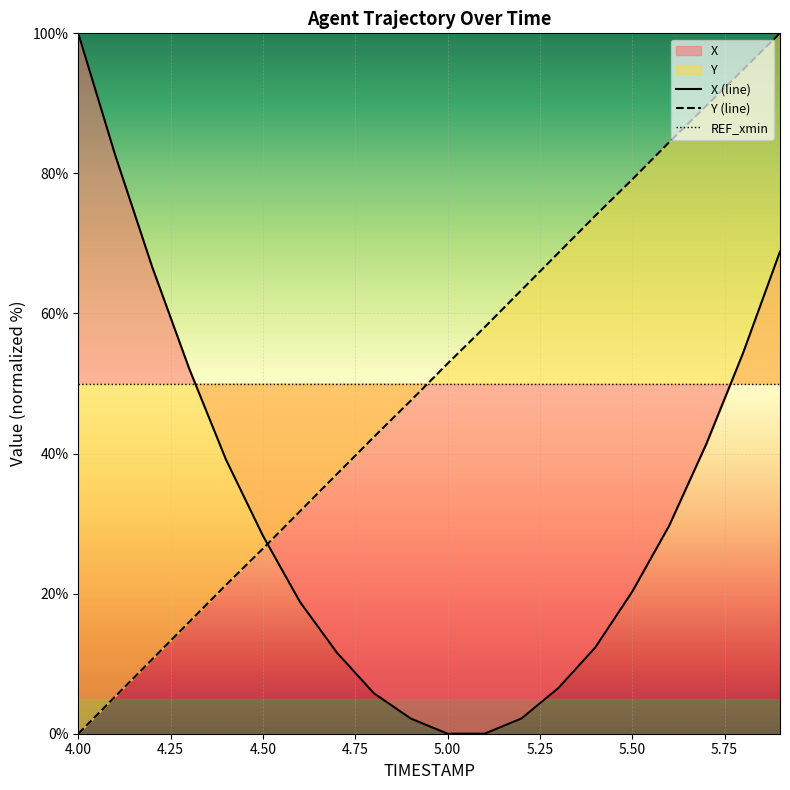

What is the difference between the Y values at 5.2 and 4.7?

26.3